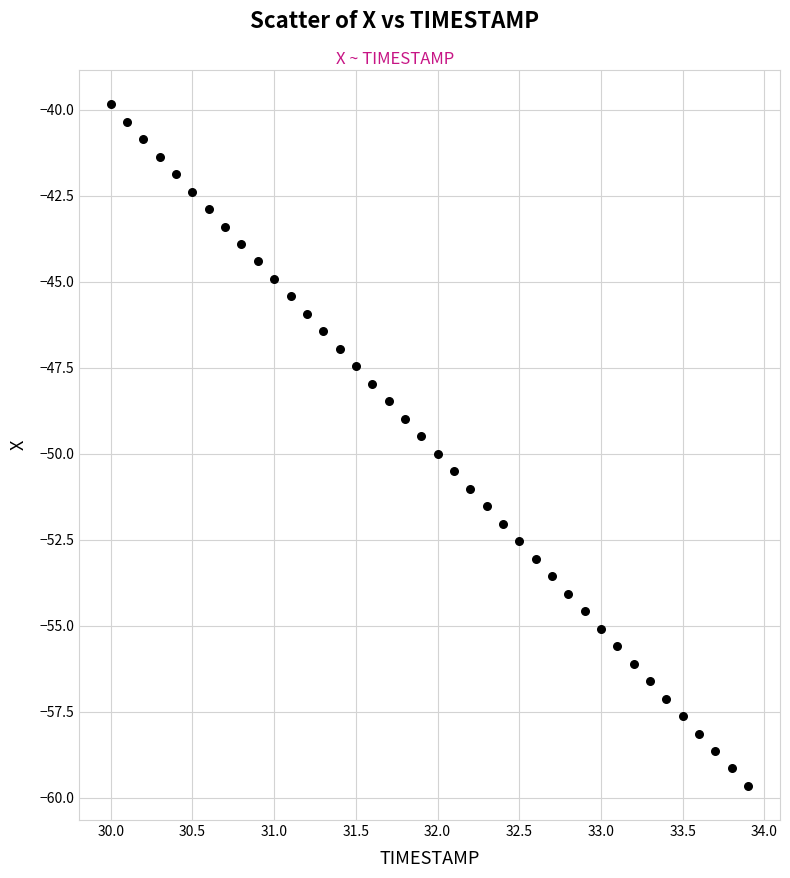

What is the range of Y values (max minus min)?

19.8